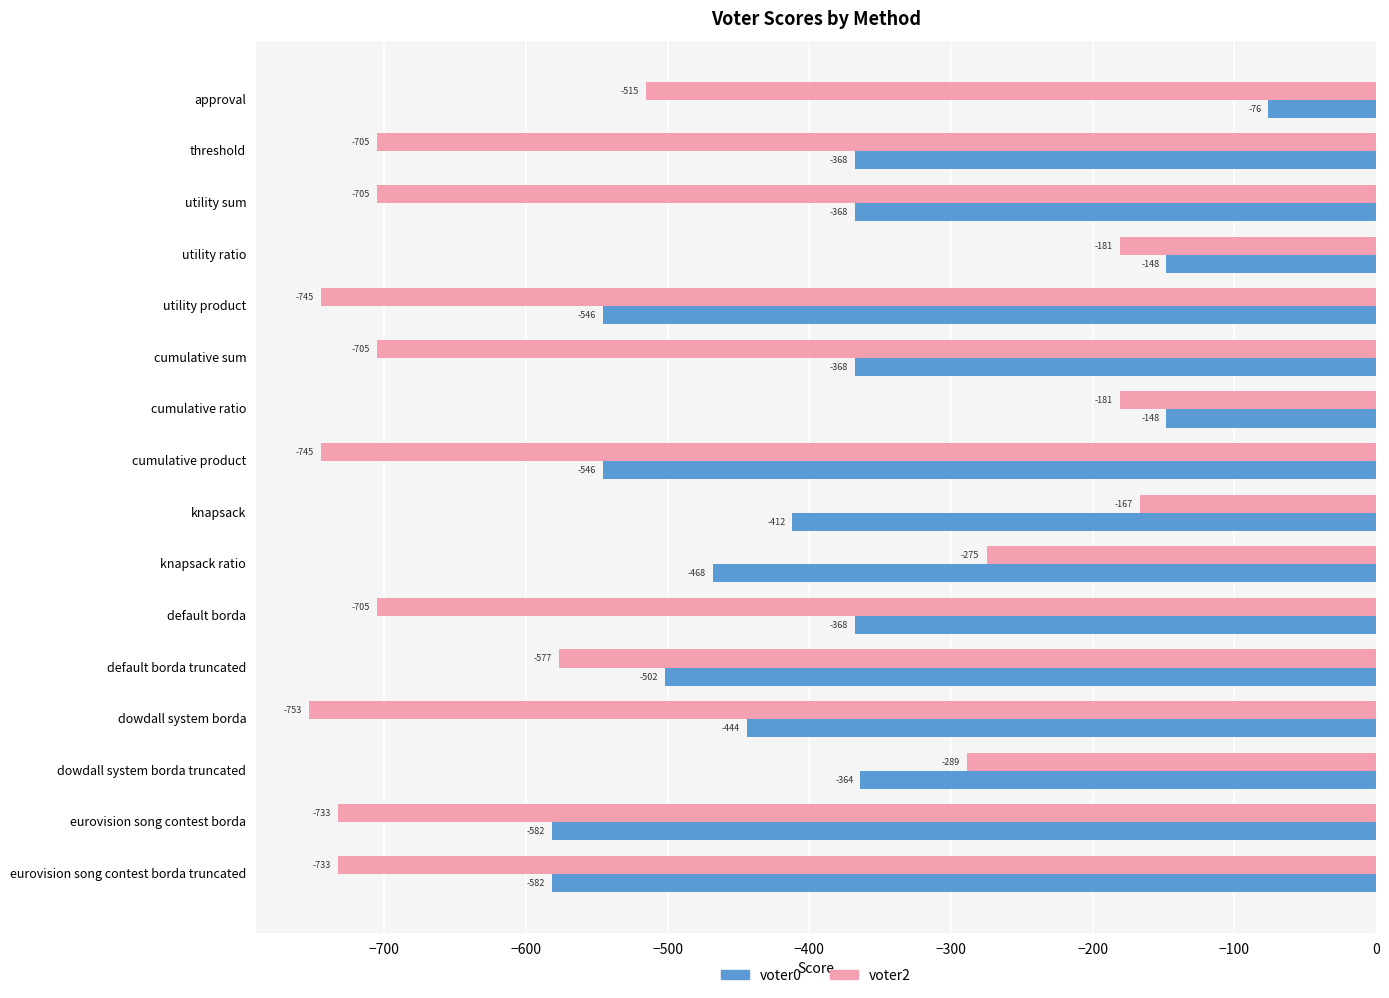

Rank the series at utility sum from highest to lowest value.

voter0, voter2